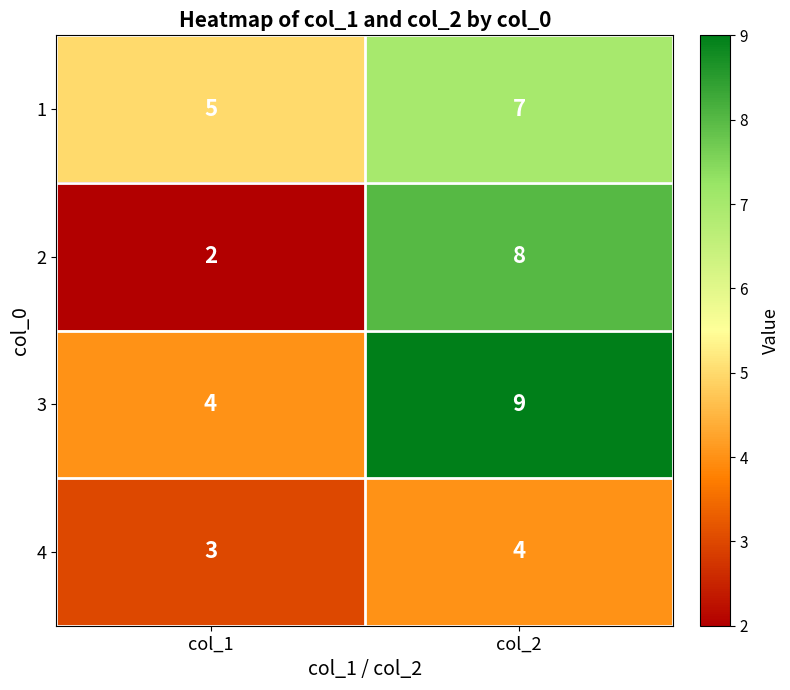

Rank the series by their maximum value, from lowest to highest.

4, 1, 2, 3